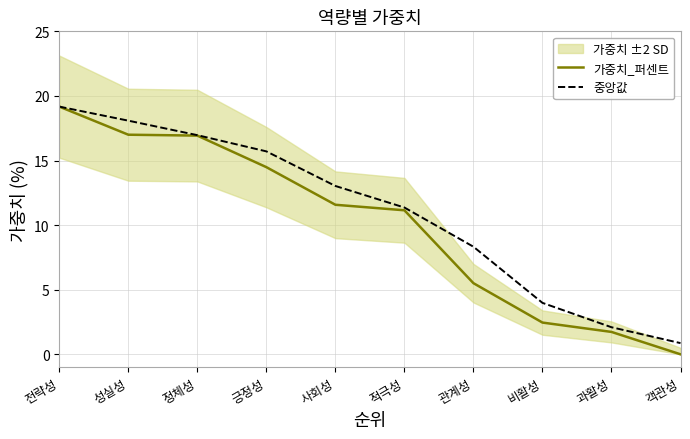

At which label does 중앙값 reach its minimum?

객관성